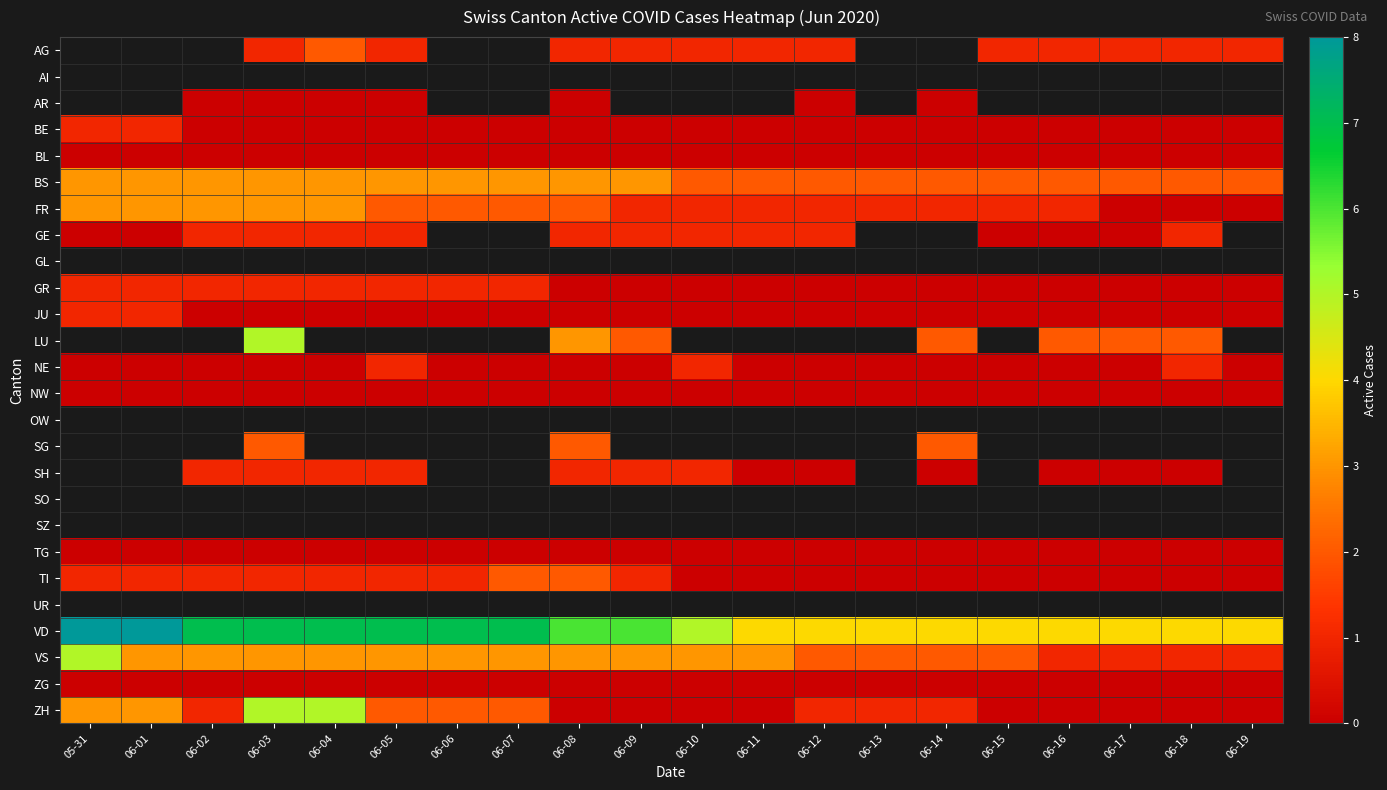

List the labels in order of ZH value, largest first.

06-03, 06-04, 05-31, 06-01, 06-05, 06-06, 06-07, 06-02, 06-12, 06-13, 06-14, 06-08, 06-09, 06-10, 06-11, 06-15, 06-16, 06-17, 06-18, 06-19